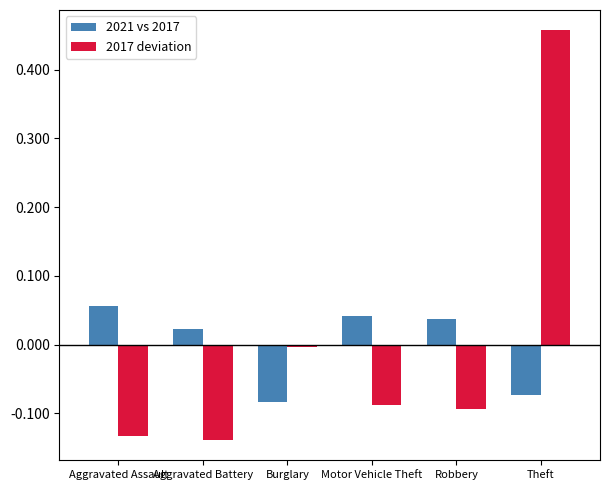

How many data points in 2017 deviation are less than 0?

5